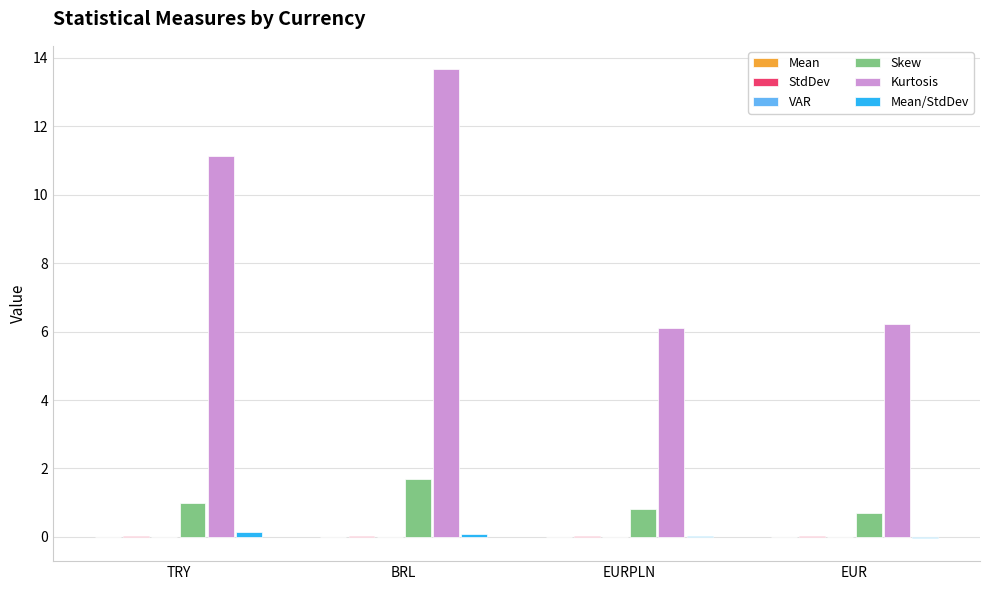

At which label is Kurtosis closest to 9?

TRY